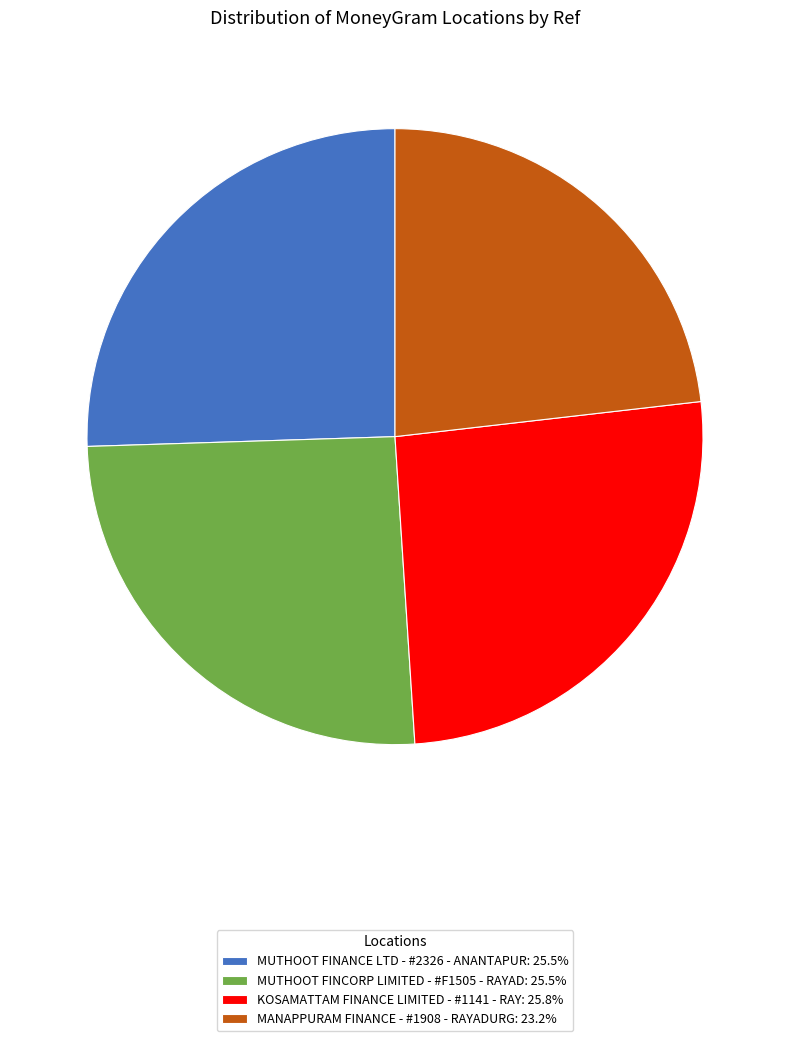

Is there any slice that represents more than half of the pie?

No